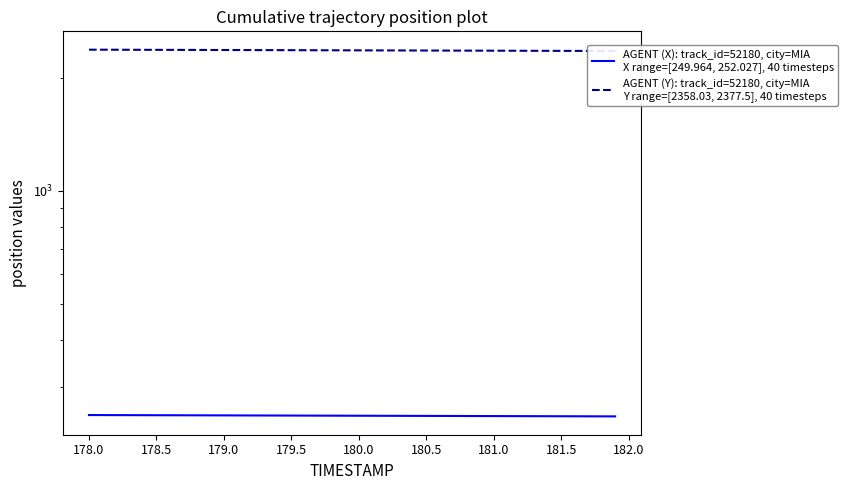

How many values in the AGENT (Y): track_id=52180, city=MIA
Y range=[2358.03, 2377.5], 40 timesteps series are below 2368?

20